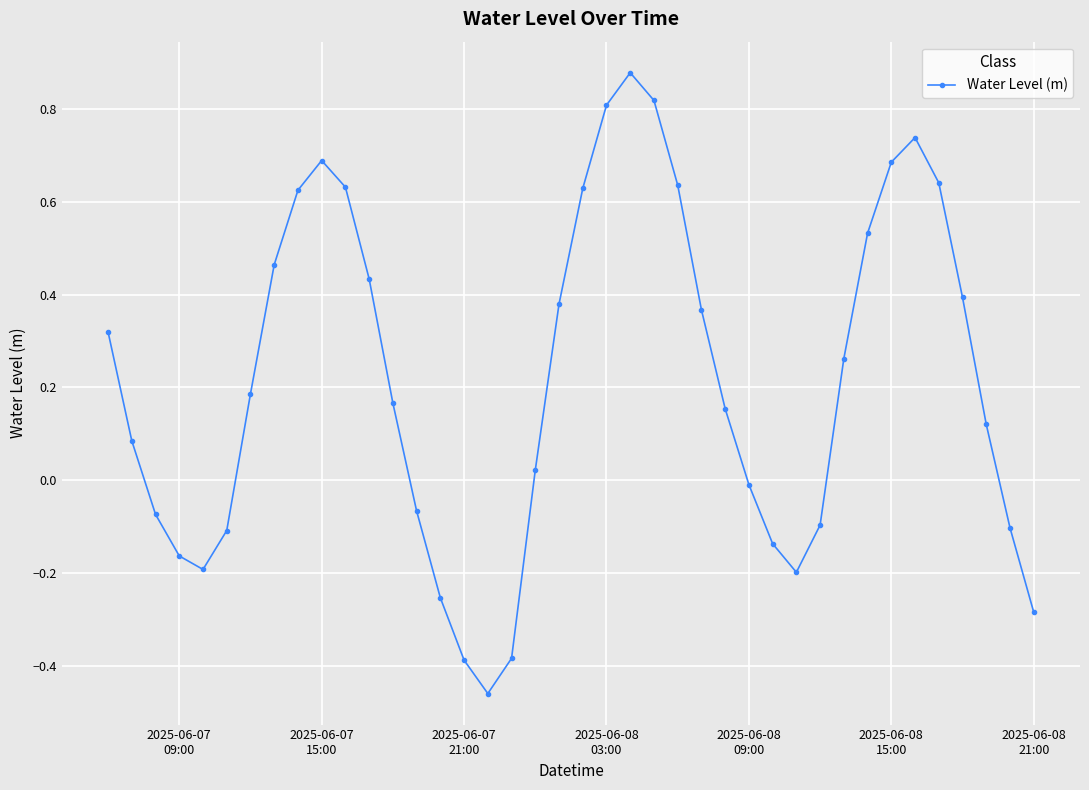

How many points are lower than both their immediate neighbors (excluding endpoints)?

3